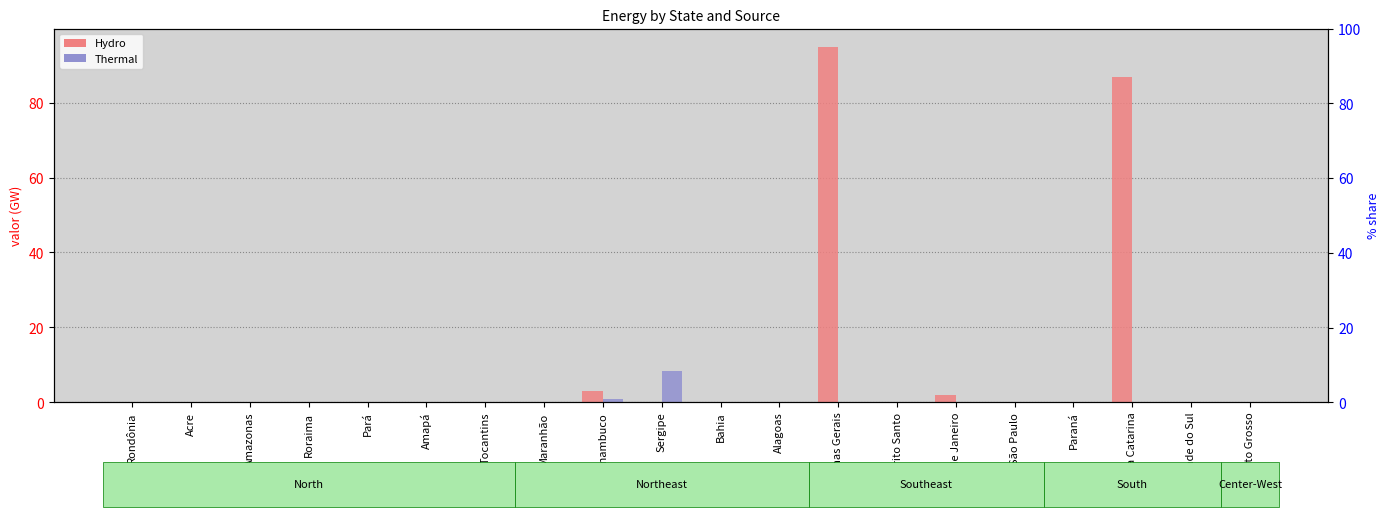

Which series changed the most between Rio de Janeiro and Paraná?

Hydro